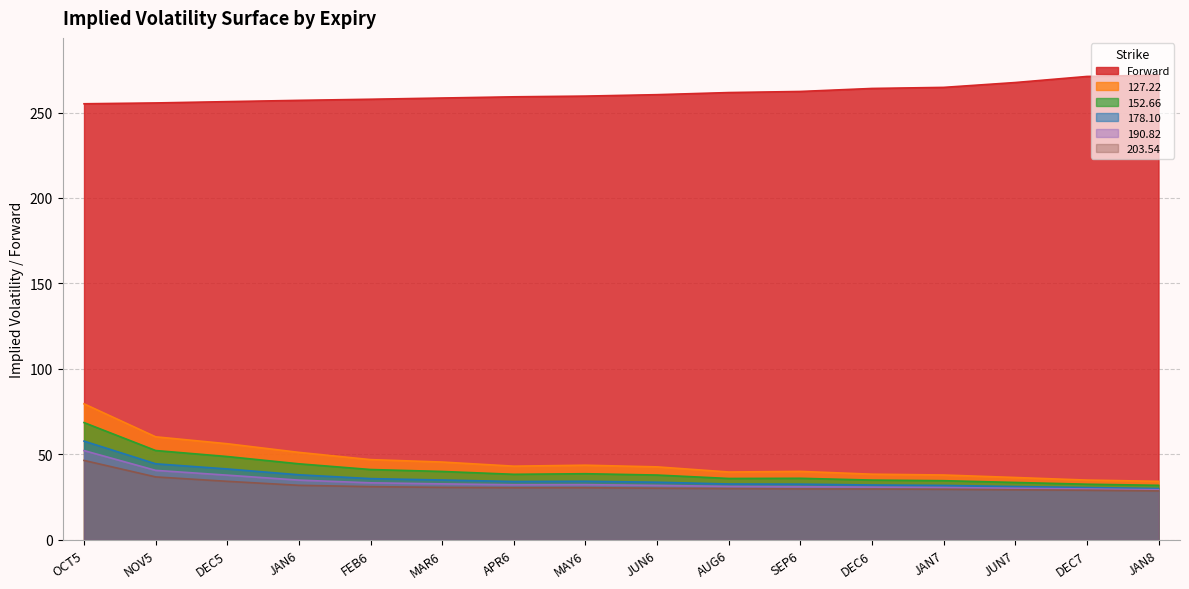

What is the average value of the 190.82 series?

33.9